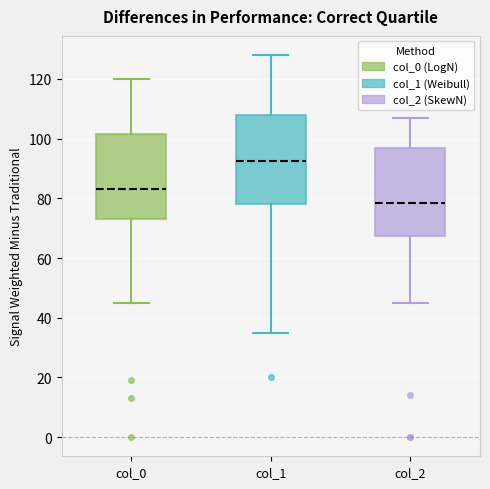

Which box's median line is the highest?

col_1